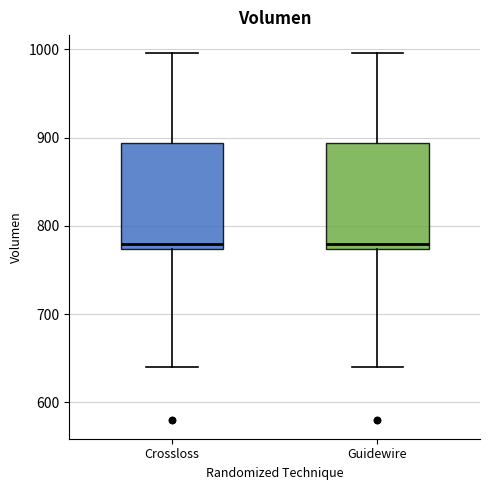

Reading left to right, read every box against the y-axis: the position of its median line, the range the box covers, and the ends of its whiskers. The values are not printed on the chart, so give them approximately, as read against the axis.

Crossloss: median 780, box 770 to 890, whiskers 640 to 1000
Guidewire: median 780, box 770 to 890, whiskers 640 to 1000